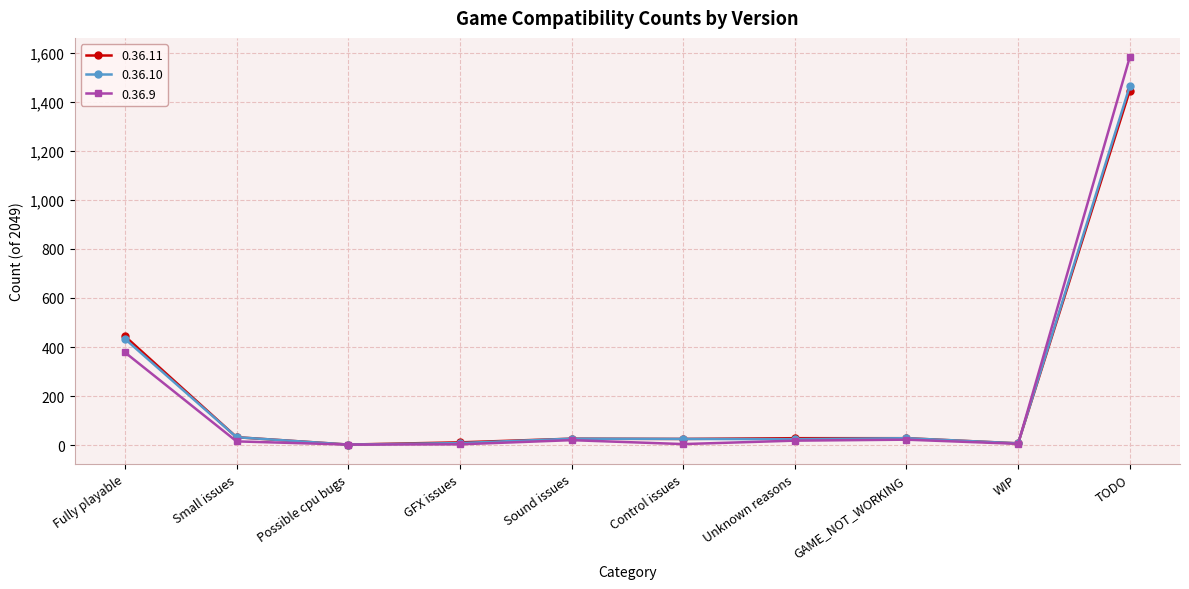

What is the maximum value shown in the chart?

1582